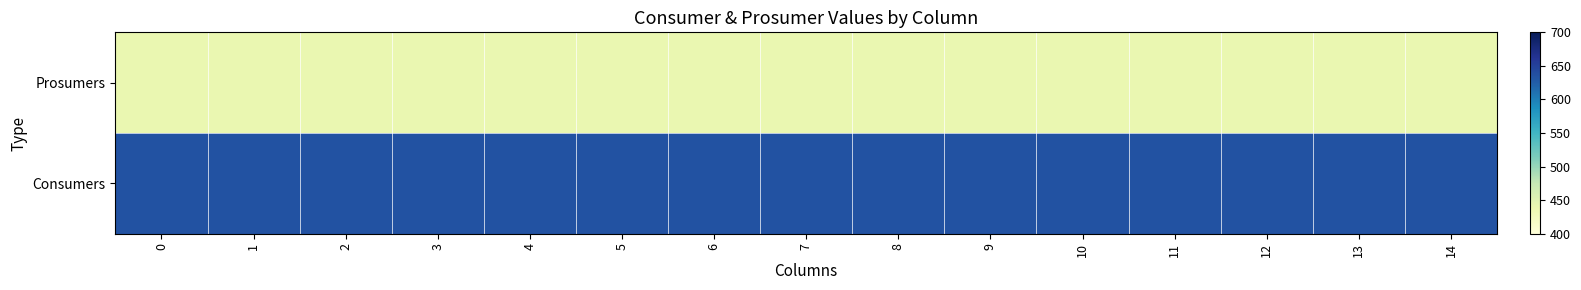

Reading right to left, what are all the values shown in this chart?

Consumers: 14=635	13=635	12=635	11=635	10=635	9=635	8=635	7=635	6=635	5=635	4=635	3=635	2=635	1=635	0=635
Prosumers: 14=440	13=440	12=440	11=440	10=440	9=440	8=440	7=440	6=440	5=440	4=440	3=440	2=440	1=440	0=440